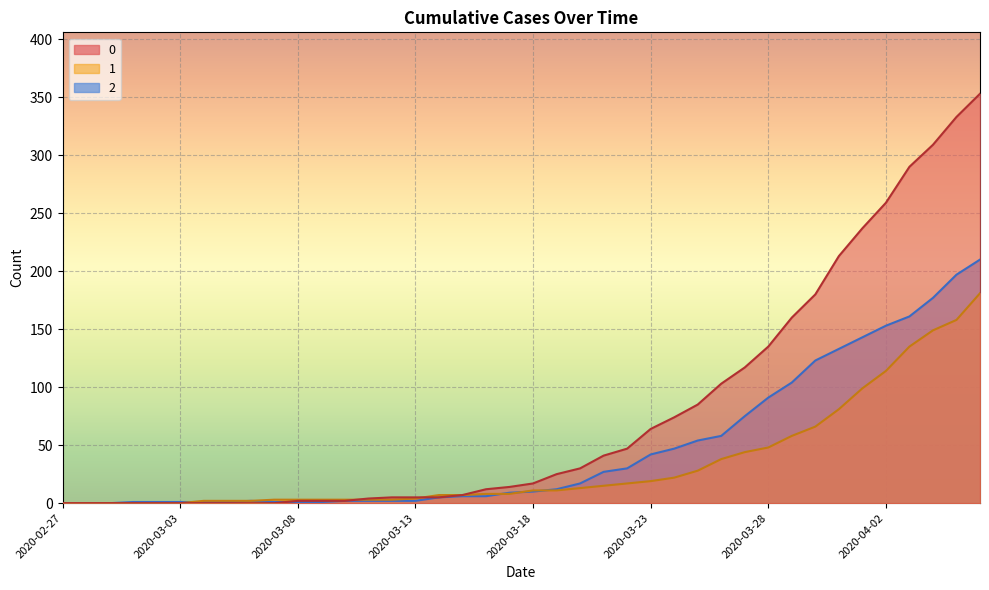

What is the average value of the 1 series?

34